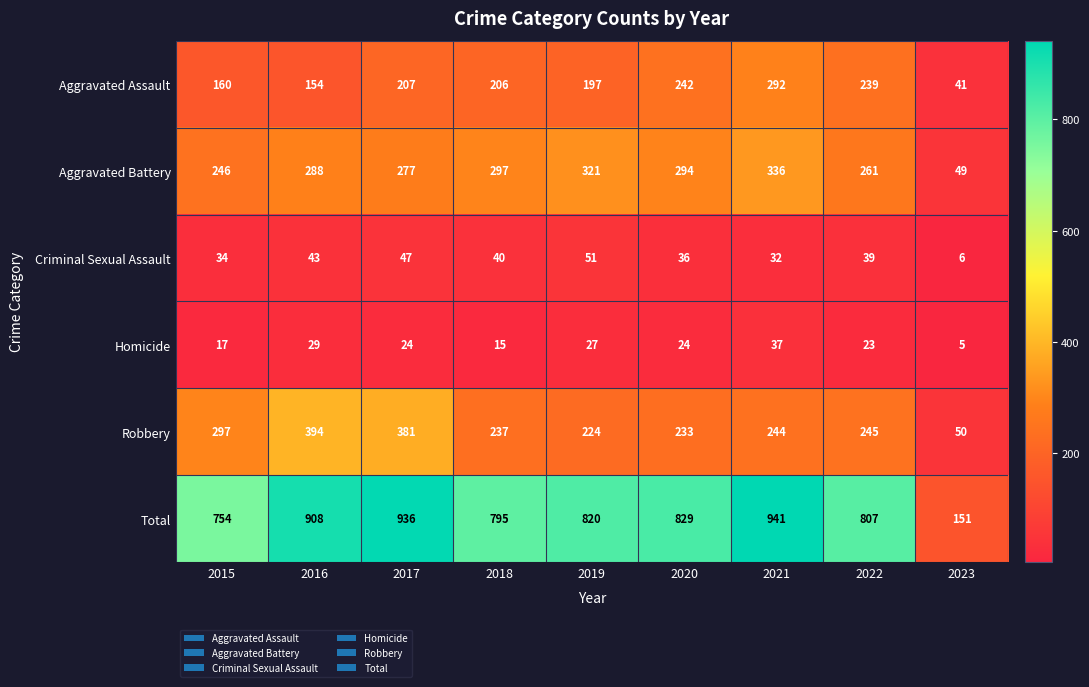

Which category has the highest value across all series?

2021